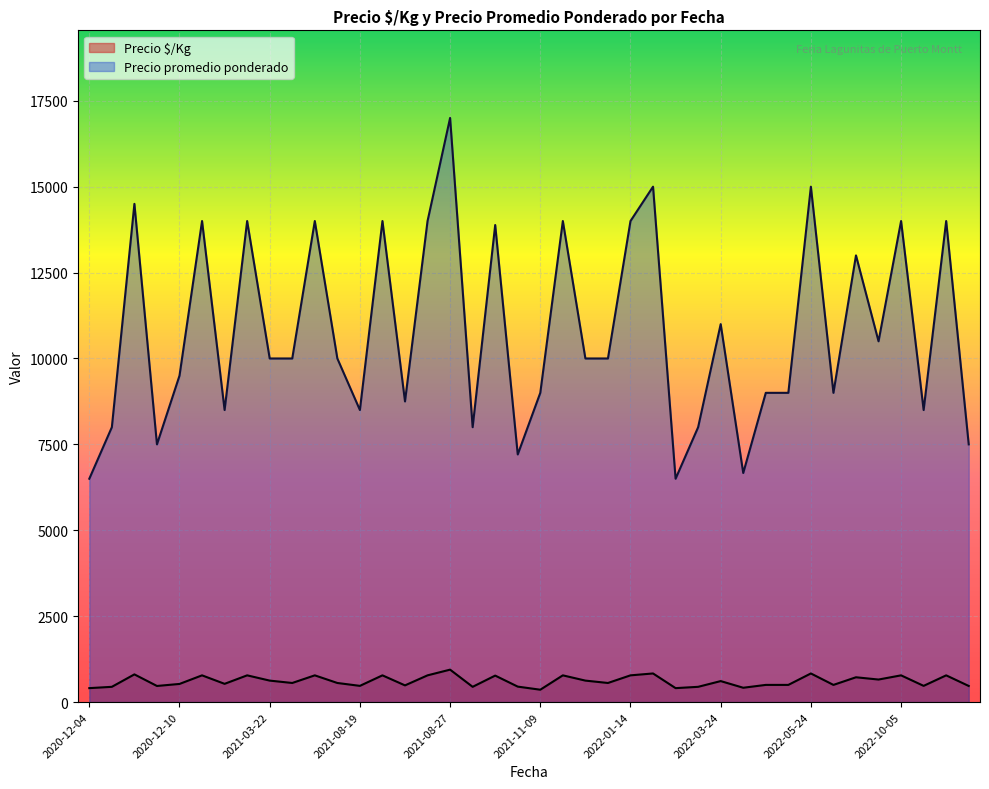

Which series has the widest spread of values?

Precio promedio ponderado